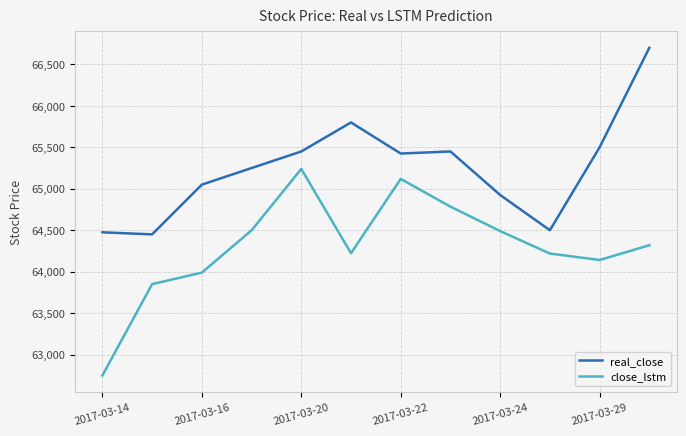

Which series has the largest total across all categories?

real_close